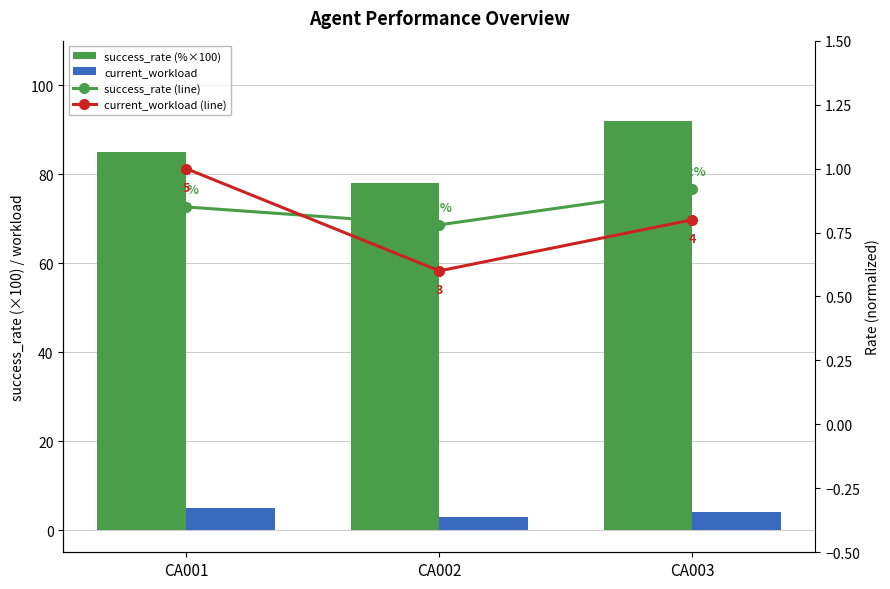

What is the difference between the success_rate (line) values at CA003 and CA001?

0.1